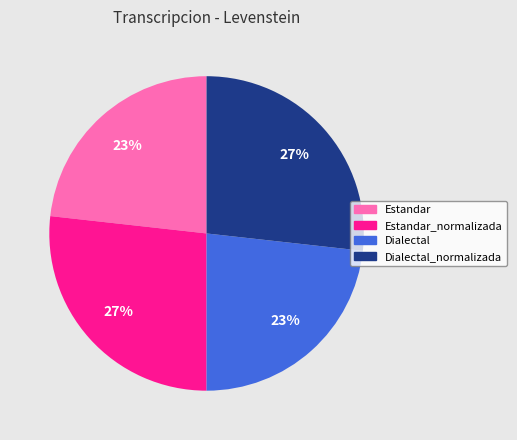

How many slices are in this pie chart?

4